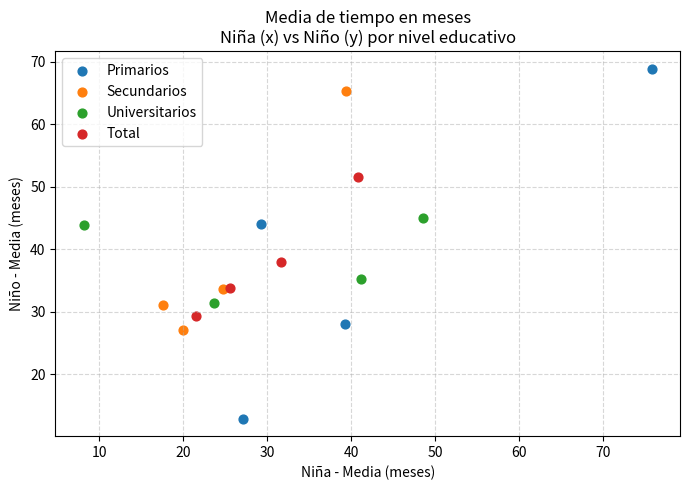

Which series contains the lowest Y value?

Primarios